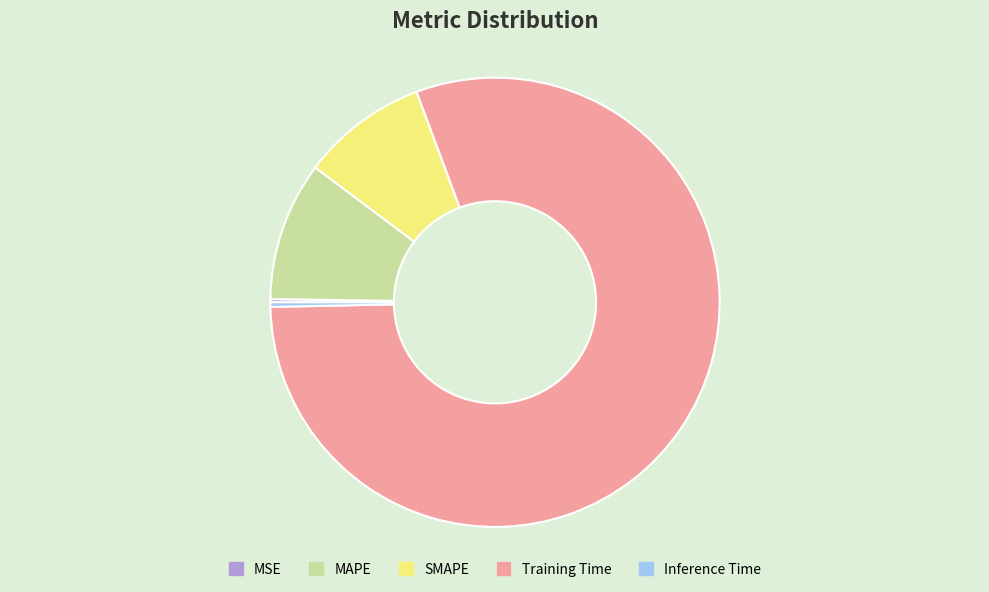

Do MAPE and Inference Time together represent more than half of the pie?

No